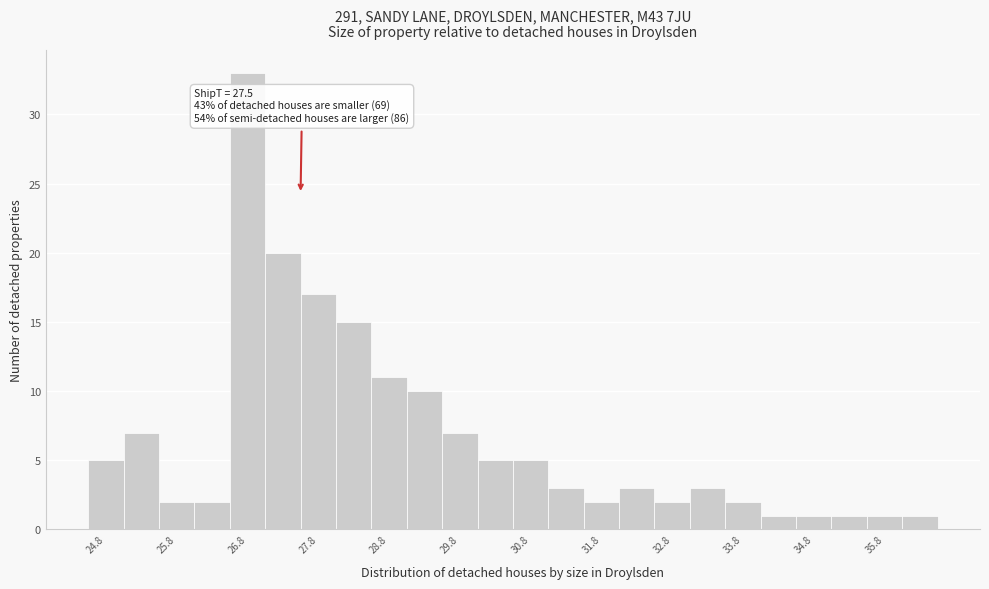

Which range on the x-axis has the tallest bar?

26.5 to 27.0